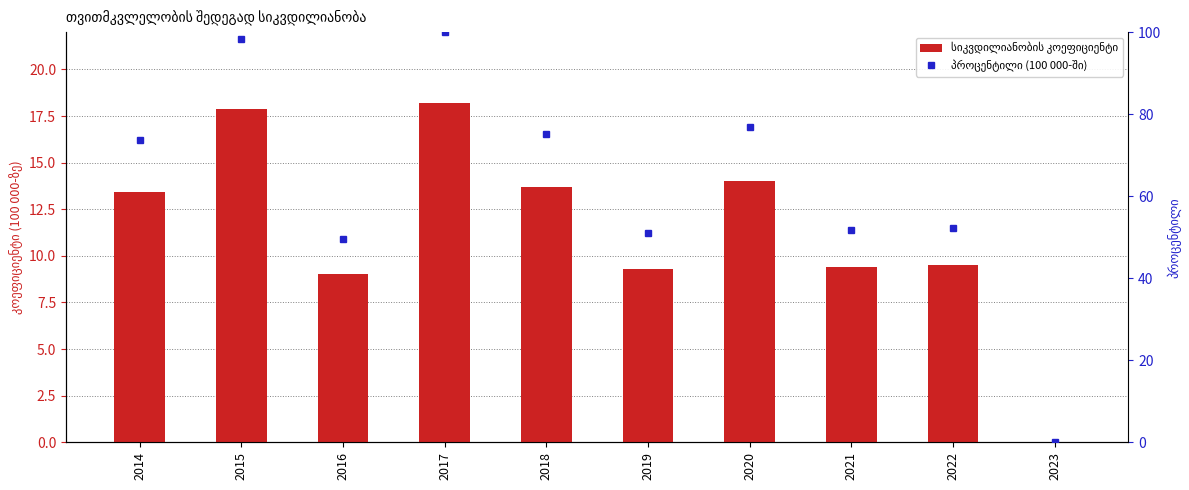

How many data points in პროცენტილი (100 000-ში) are less than 73?

5